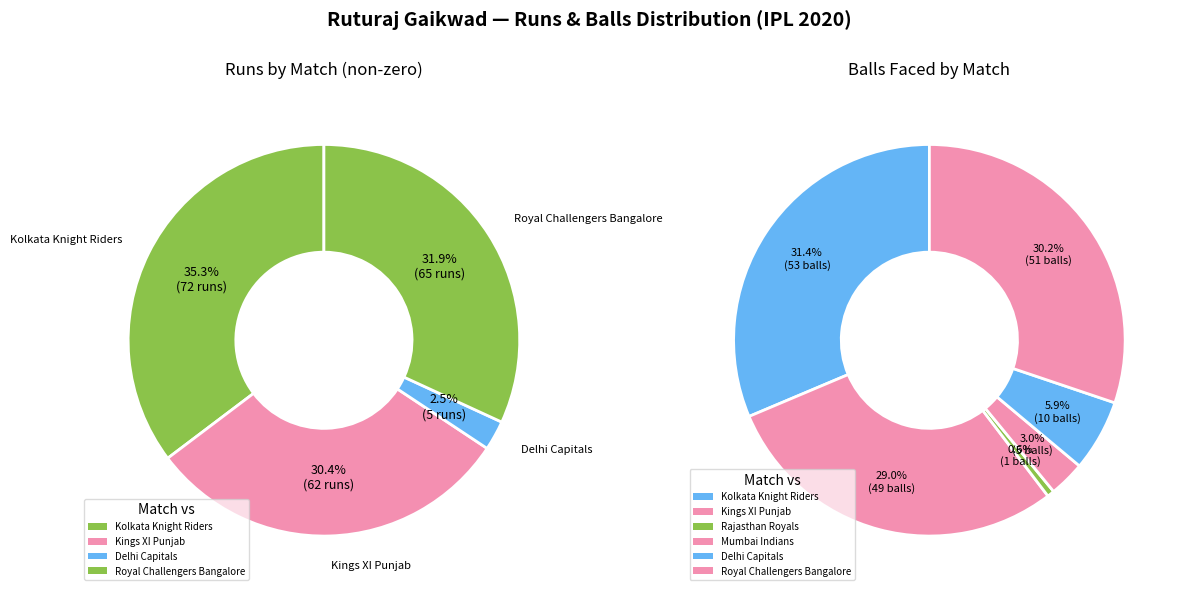

To the nearest percent, what is the difference between the largest and smallest slice percentages?

31%